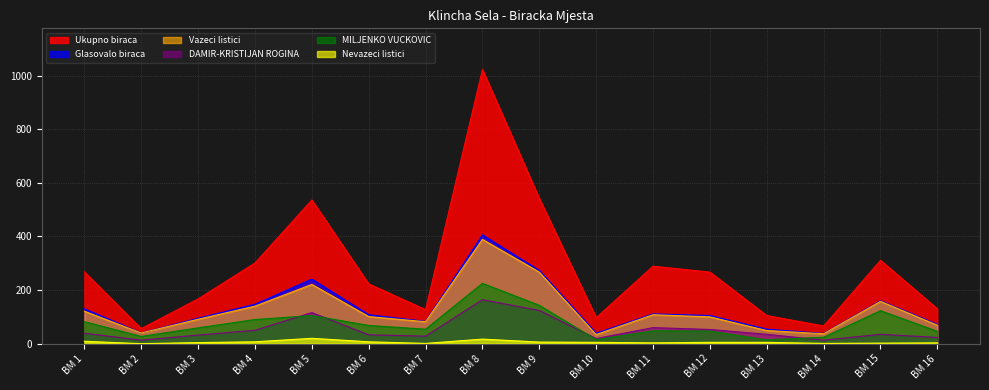

How many distinct data groups are displayed?

6